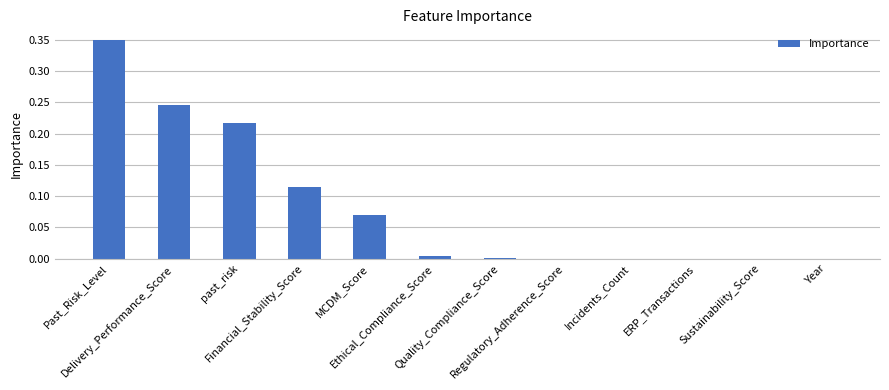

Rank the categories by value from highest to lowest.

Past_Risk_Level, Delivery_Performance_Score, past_risk, Financial_Stability_Score, MCDM_Score, Ethical_Compliance_Score, Quality_Compliance_Score, Regulatory_Adherence_Score, Incidents_Count, ERP_Transactions, Sustainability_Score, Year